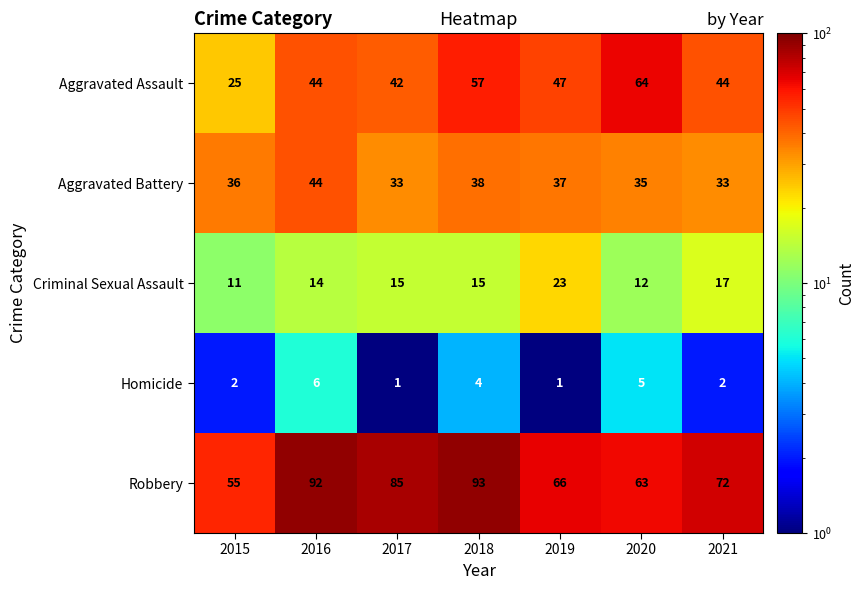

What is the difference between the maximum and minimum values in the Homicide series?

5